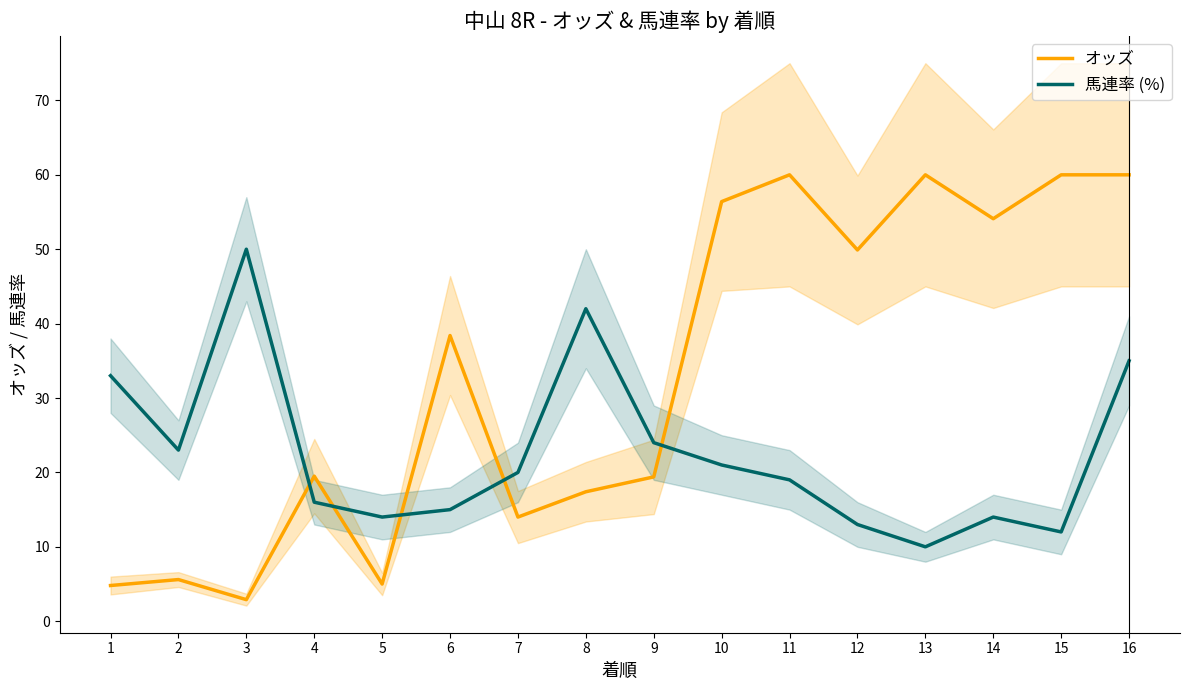

True or false: オッズ has more than 0 interior local peaks.

True